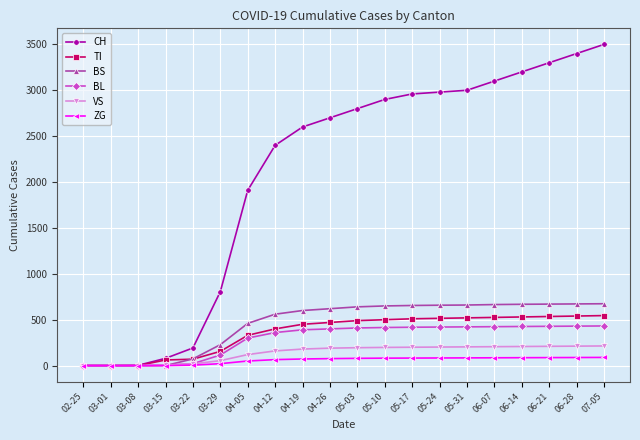

What is the label of the 18th point from the left?

06-21